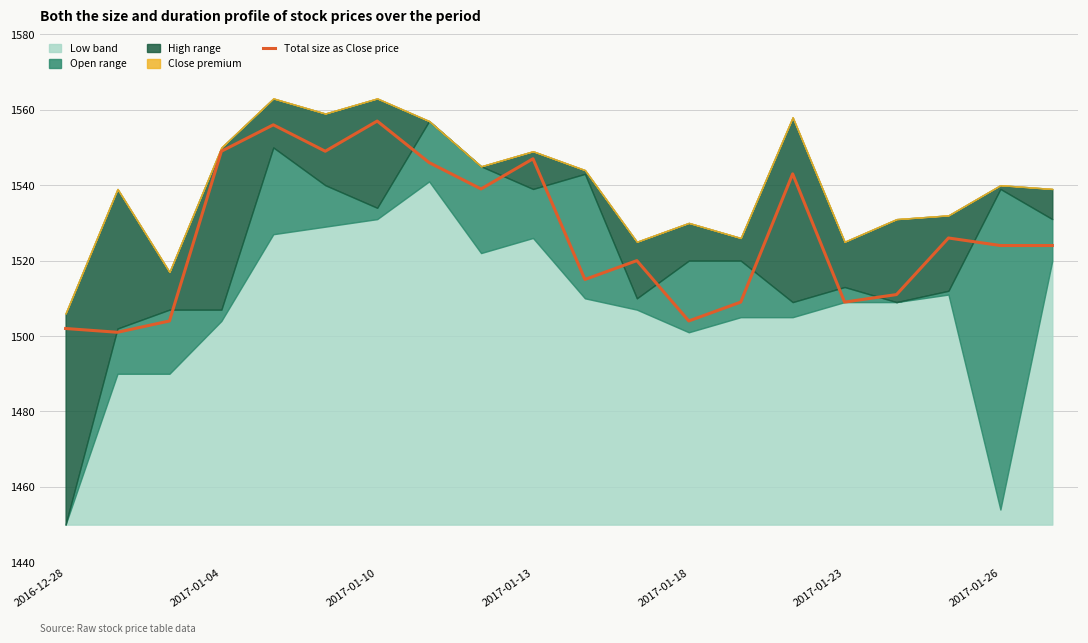

What is the average value?

1527